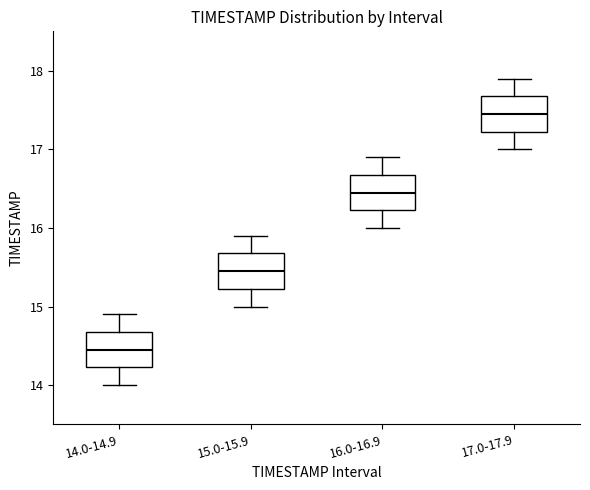

Reading left to right, transcribe this box plot: for each box, give where its median line is, the range the box spans, and where its two whiskers end, as read against the y-axis. The values are not printed on the chart, so give them approximately, as read against the axis.

14.0-14.9: median 14.5, box 14.2 to 14.7, whiskers 14.0 to 14.9
15.0-15.9: median 15.5, box 15.2 to 15.7, whiskers 15.0 to 15.9
16.0-16.9: median 16.5, box 16.2 to 16.7, whiskers 16.0 to 16.9
17.0-17.9: median 17.5, box 17.2 to 17.7, whiskers 17.0 to 17.9